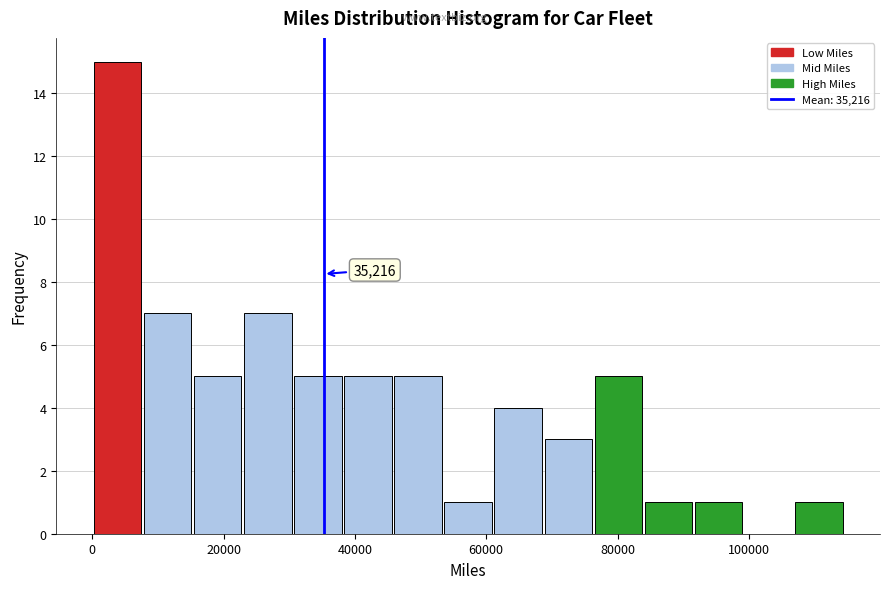

Around what value on the x-axis is the tallest bar? Give the approximate position of its centre, as read against the axis.

4000